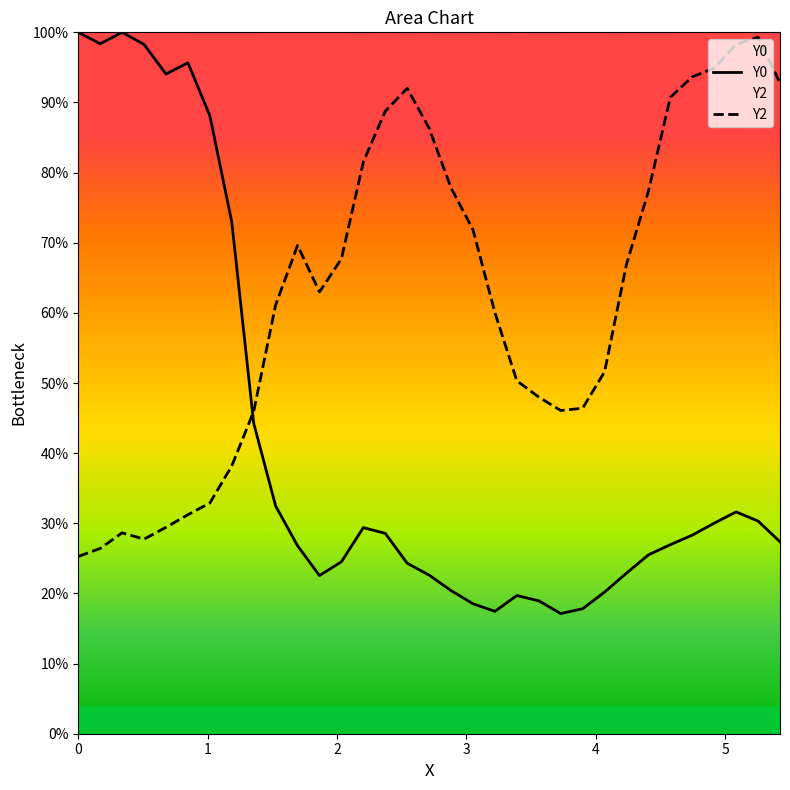

Reading right to left, transcribe all the data shown in this chart.

Y0: 0.3	0.3	0.3	0.3	0.3	0.3	0.3	0.2	0.2	0.2	0.2	0.2	0.2	0.2	0.2	0.2	0.2	0.2	0.3	0.3	0.2	0.2	0.3	0.3	0.4	0.7	0.9	1.0	0.9	1.0	1.0	1.0	1.0
Y2: 0.9	1.0	1.0	0.9	0.9	0.9	0.8	0.7	0.5	0.5	0.5	0.5	0.5	0.6	0.7	0.8	0.9	0.9	0.9	0.8	0.7	0.6	0.7	0.6	0.5	0.4	0.3	0.3	0.3	0.3	0.3	0.3	0.3